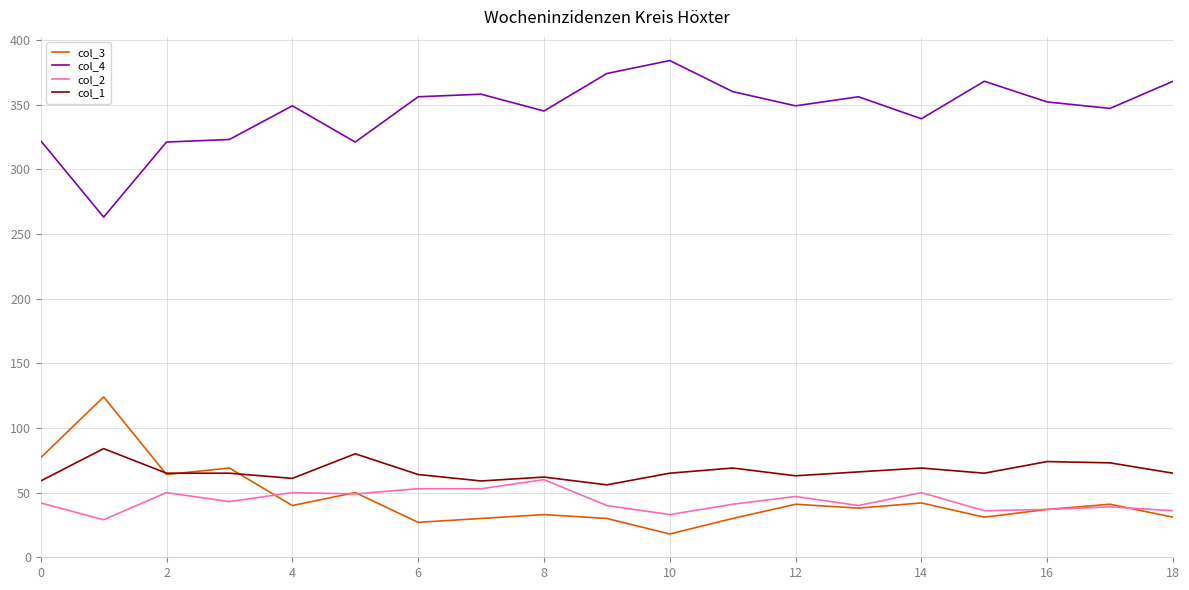

Which series has the largest total across all categories?

col_4